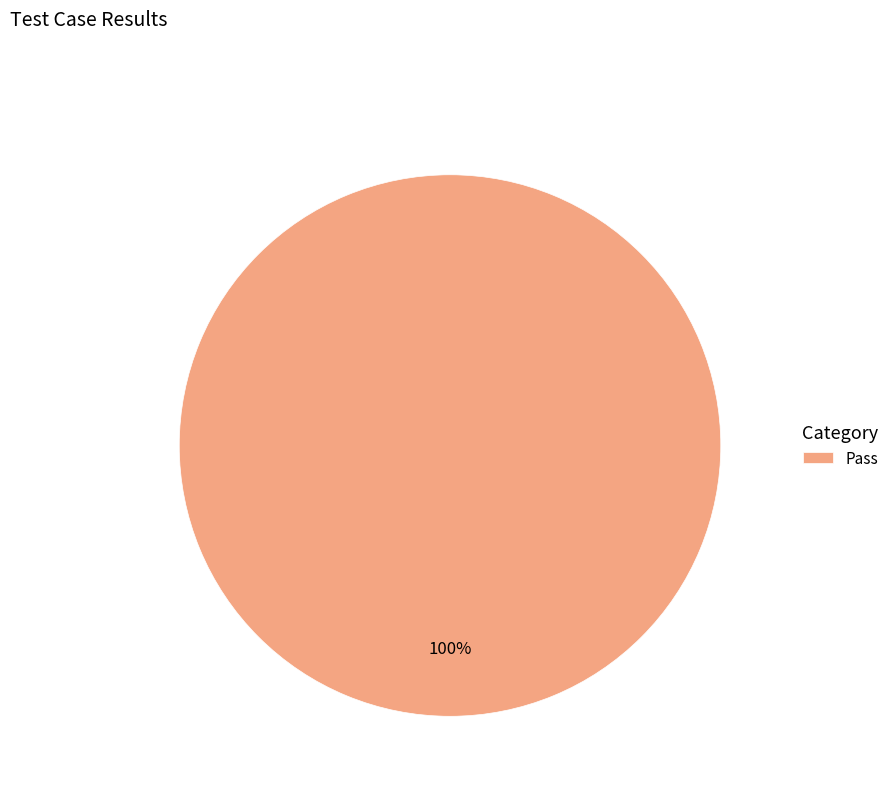

True or false: Pass accounts for 86% of the total.

False